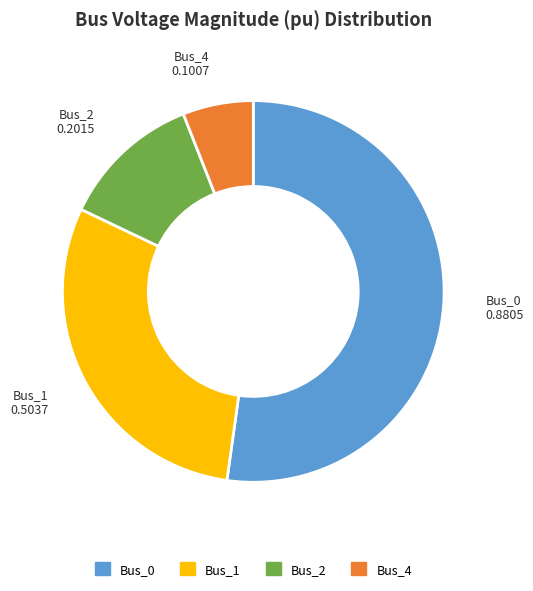

Rank the categories by value from highest to lowest.

Bus_0, Bus_1, Bus_2, Bus_4